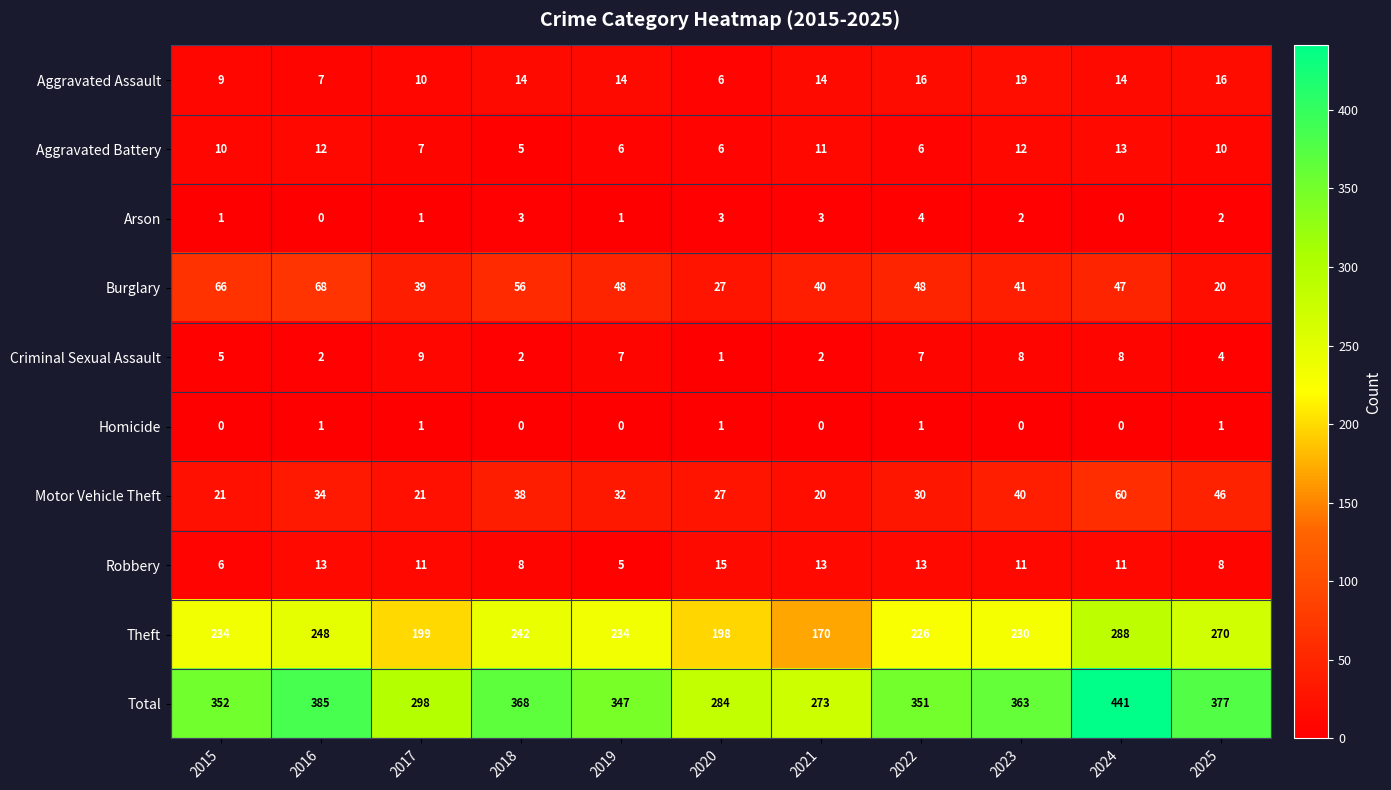

Is it true that Theft equals 288 at 2024?

True